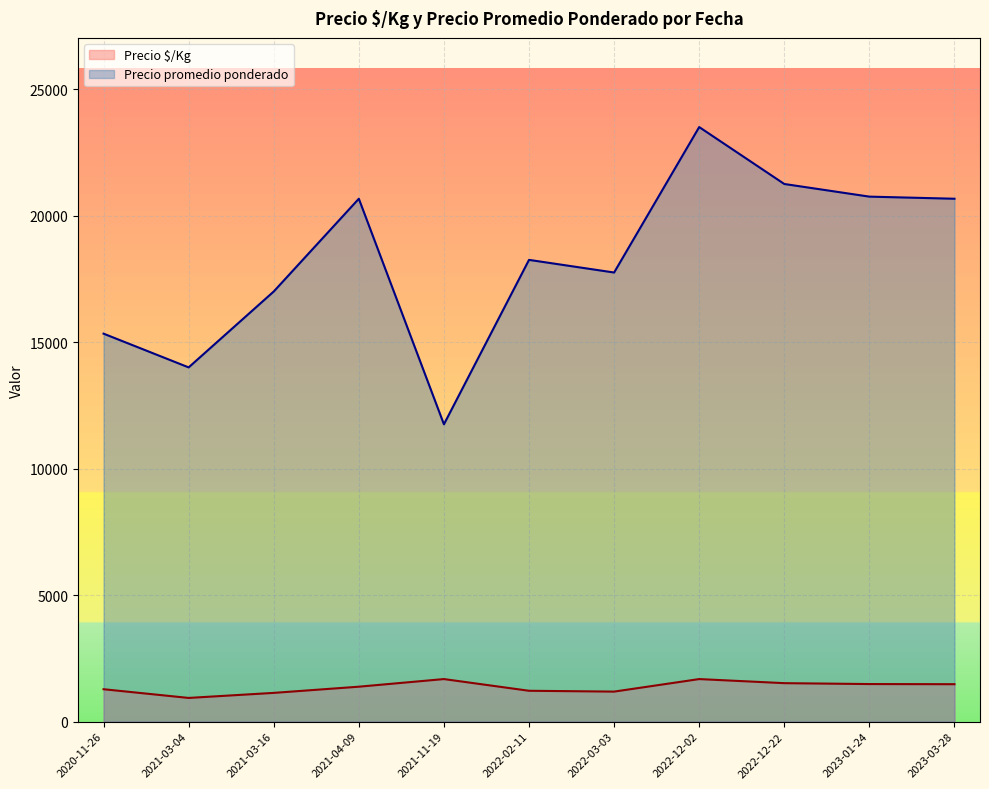

Which category has the lowest value in the Precio promedio ponderado series?

2021-11-19